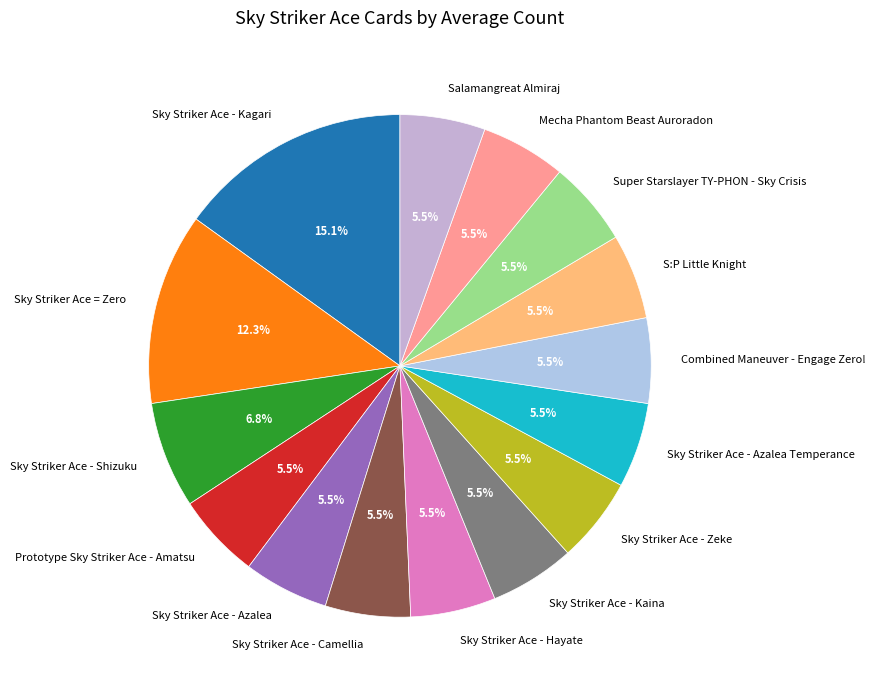

Approximately how many times larger is the value at S:P Little Knight compared to Sky Striker Ace - Camellia?

1.0